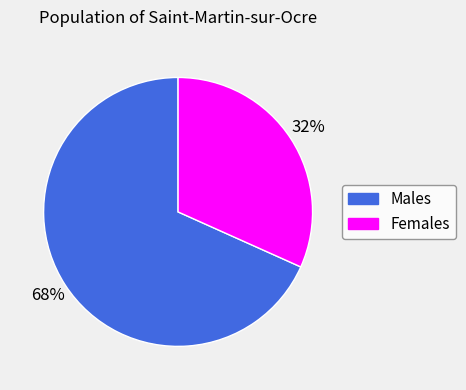

To the nearest percent, what is the average slice percentage?

50%